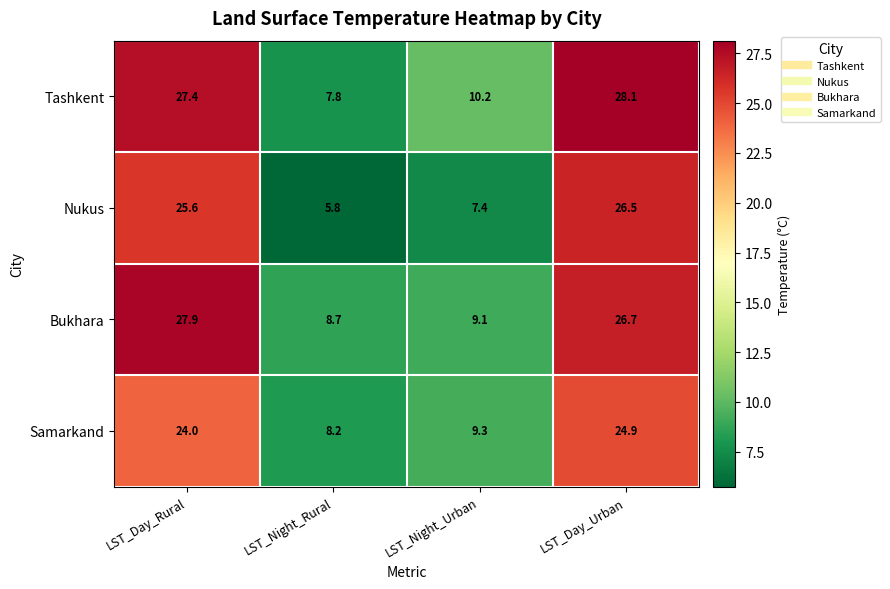

At LST_Night_Rural, list the series in order from largest to smallest.

Bukhara, Samarkand, Tashkent, Nukus